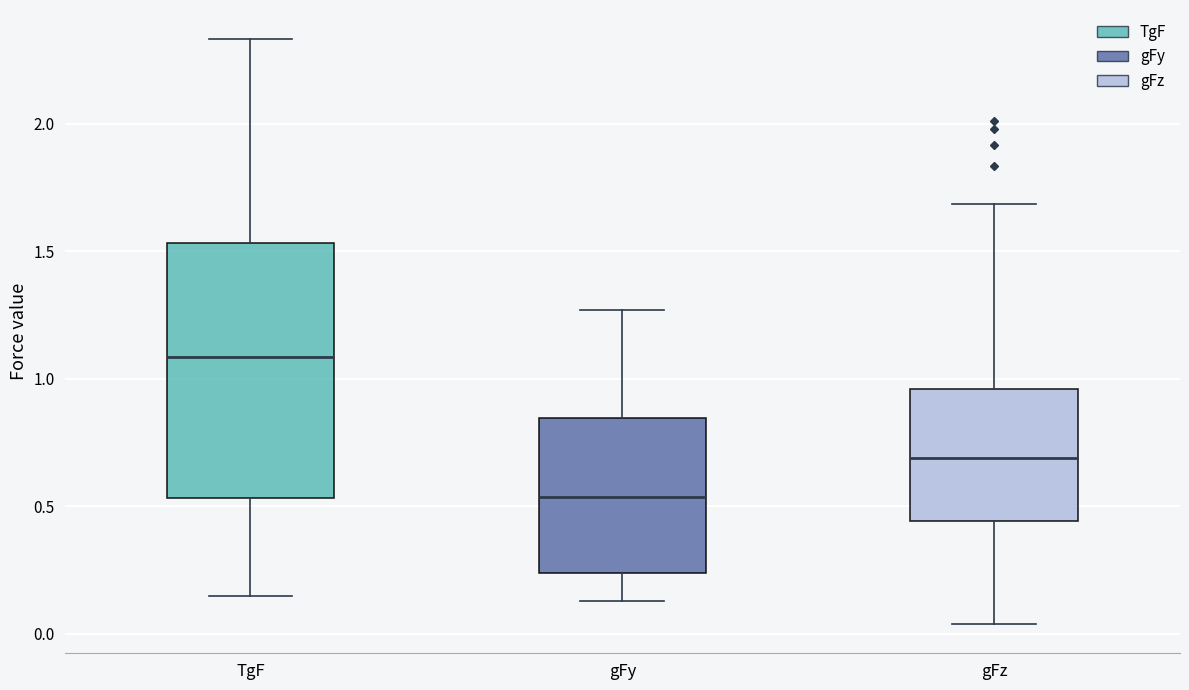

Which box's median line is the lowest?

gFy